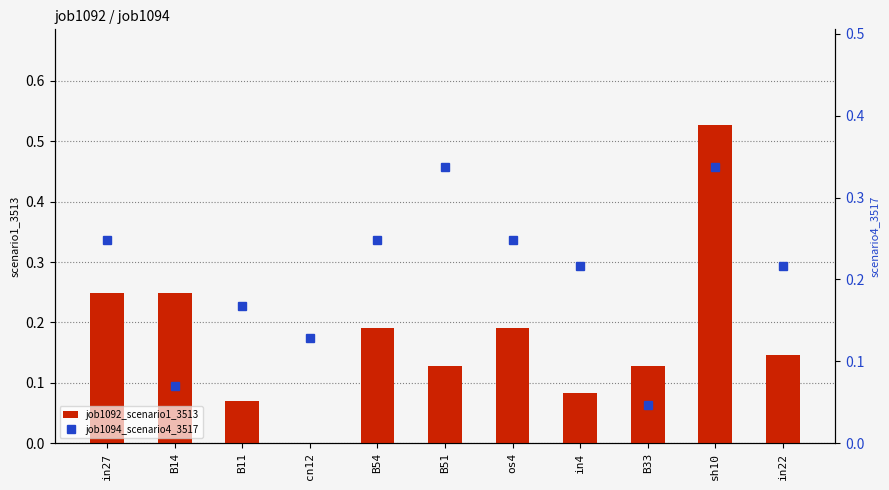

Reading left to right, list all the values displayed in this chart.

job1092_scenario1_3513: in27=0.2	B14=0.2	B11=0.1	cn12=0.0	B54=0.2	B51=0.1	os4=0.2	in4=0.1	B33=0.1	sh10=0.5	in22=0.1
job1094_scenario4_3517: in27=0.2	B14=0.1	B11=0.2	cn12=0.1	B54=0.2	B51=0.3	os4=0.2	in4=0.2	B33=0.0	sh10=0.3	in22=0.2